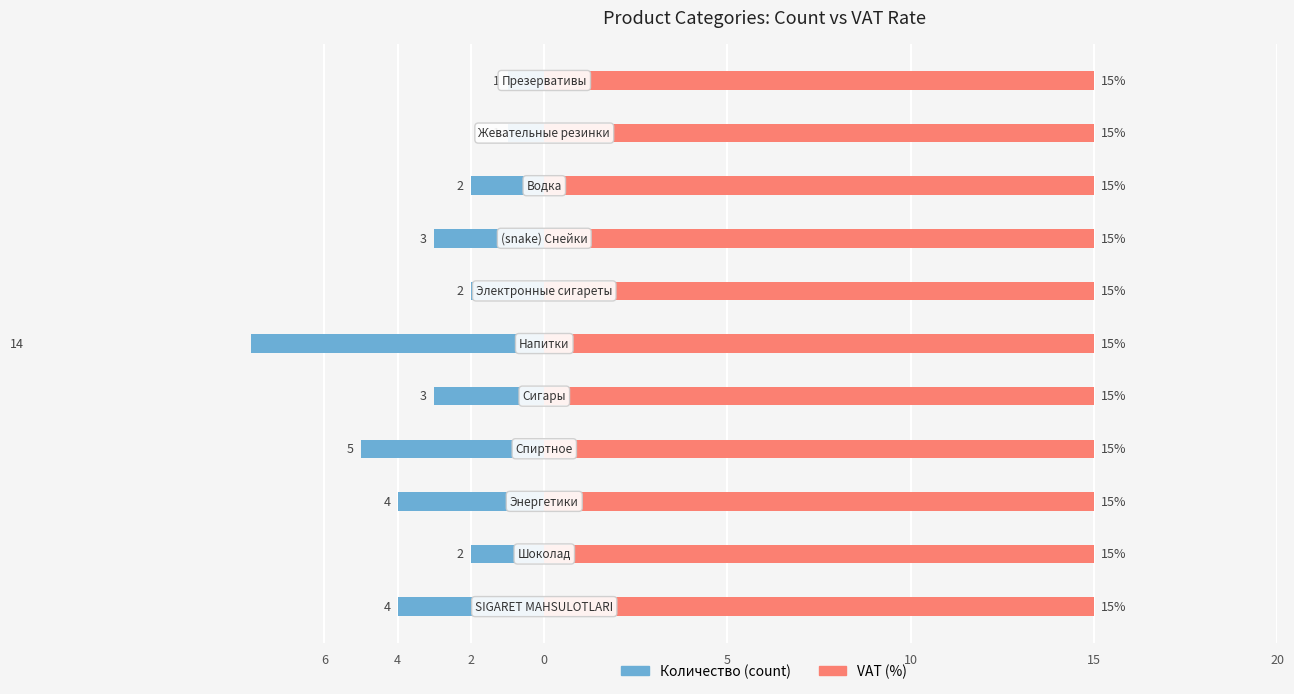

Count the number of categories in the chart.

11